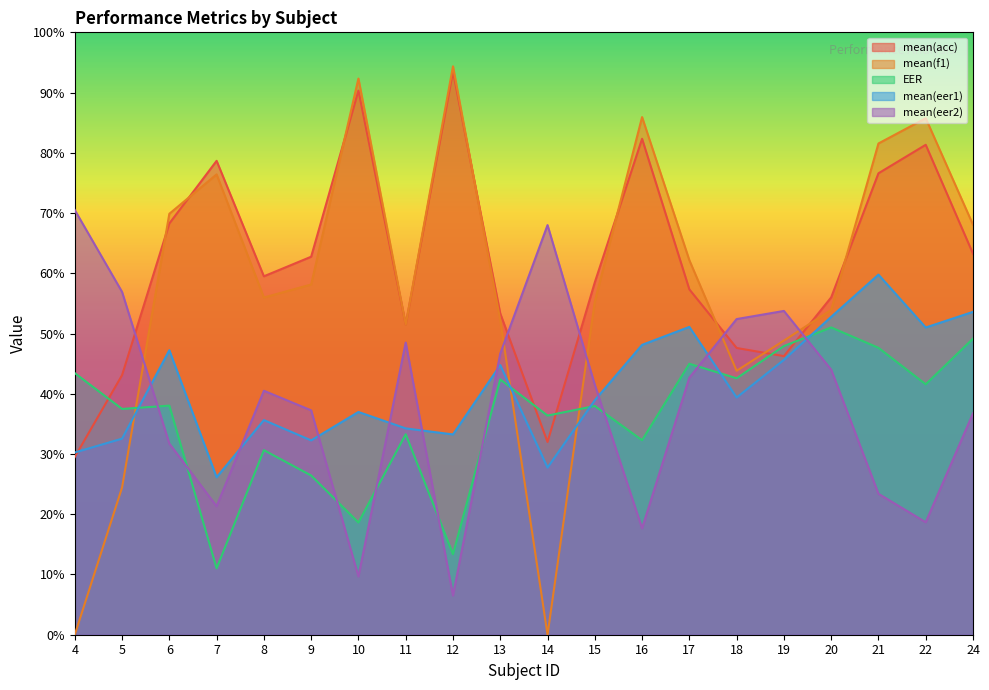

How many lines are shown in the chart?

5